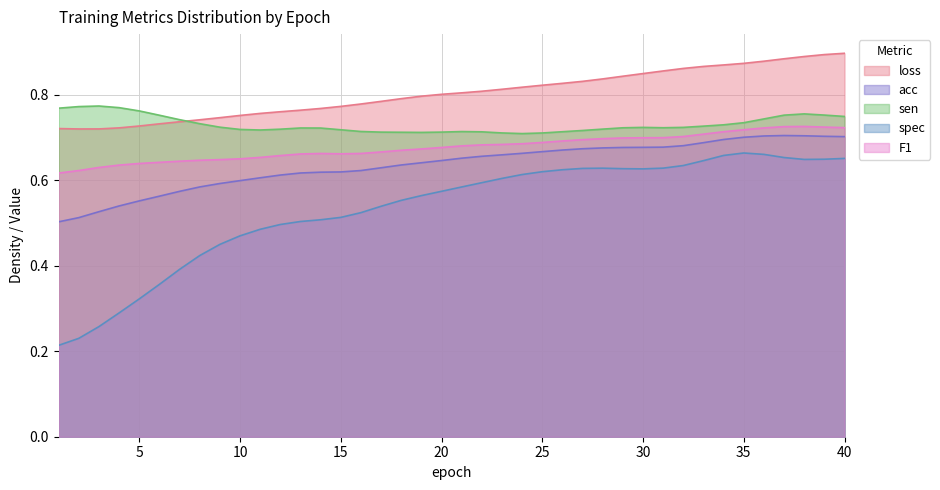

How many lines are shown in the chart?

5